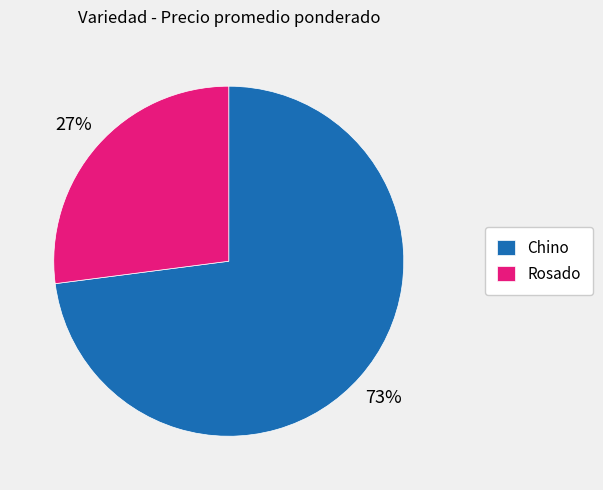

Is the sum of Chino and Rosado greater than half?

Yes